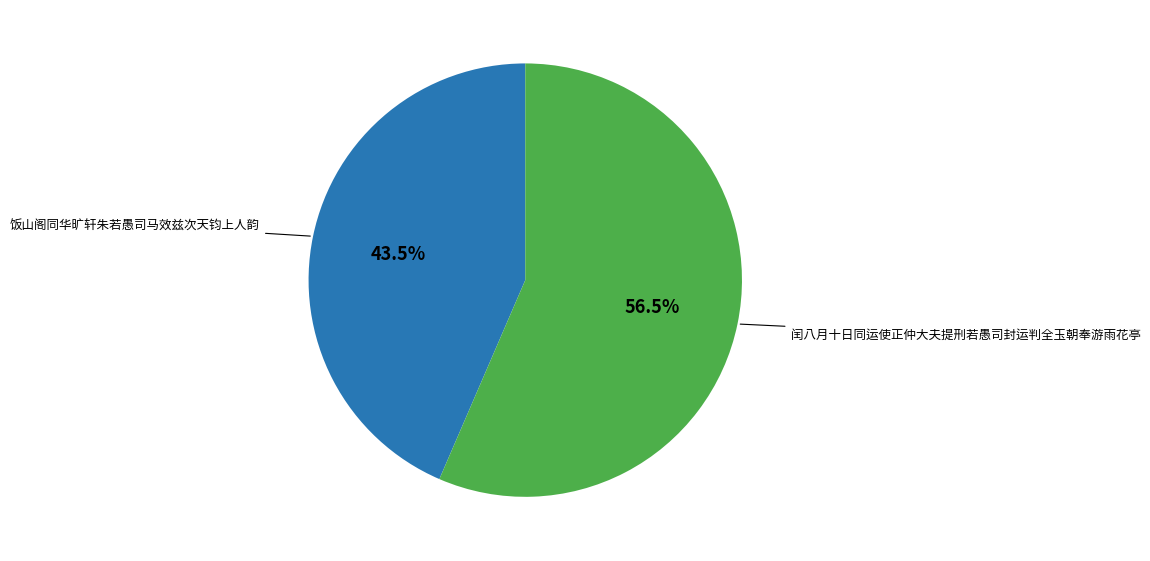

Is the sum of 饭山阁同华旷轩朱若愚司马效兹次天钧上人韵 and 闰八月十日同运使正仲大夫提刑若愚司封运判全玉朝奉游雨花亭 greater than half?

Yes